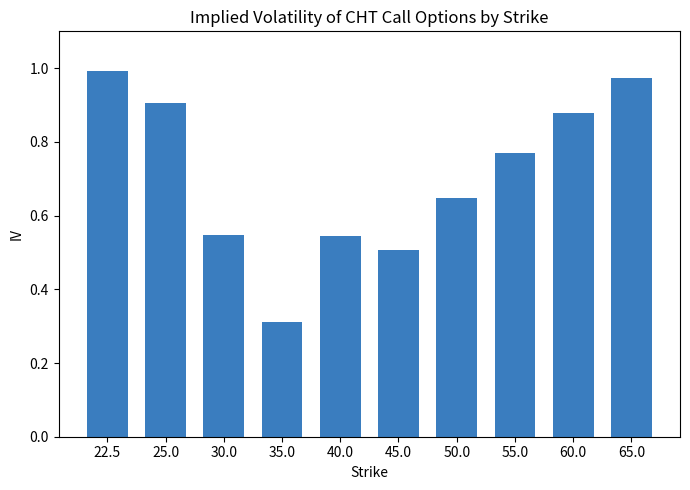

What position from the left is 45.0?

6